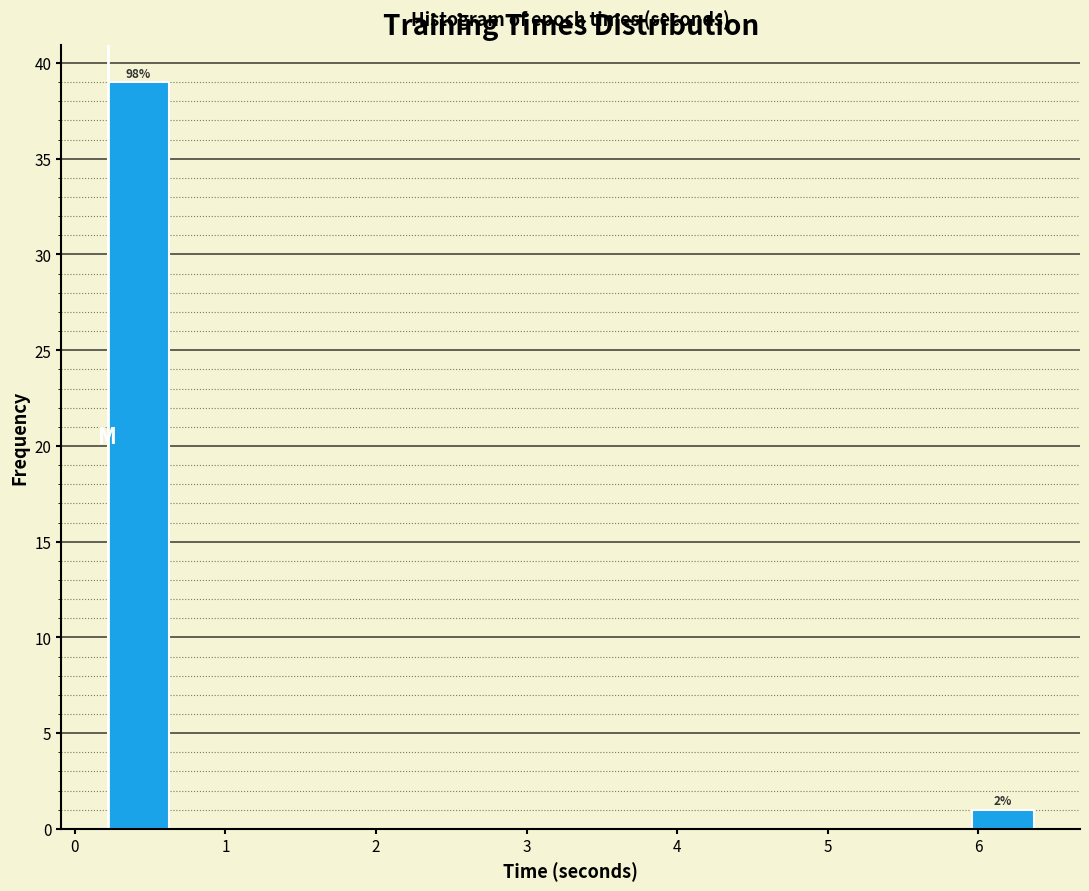

Over which range of the x-axis is the bar tallest?

0.2 to 0.6